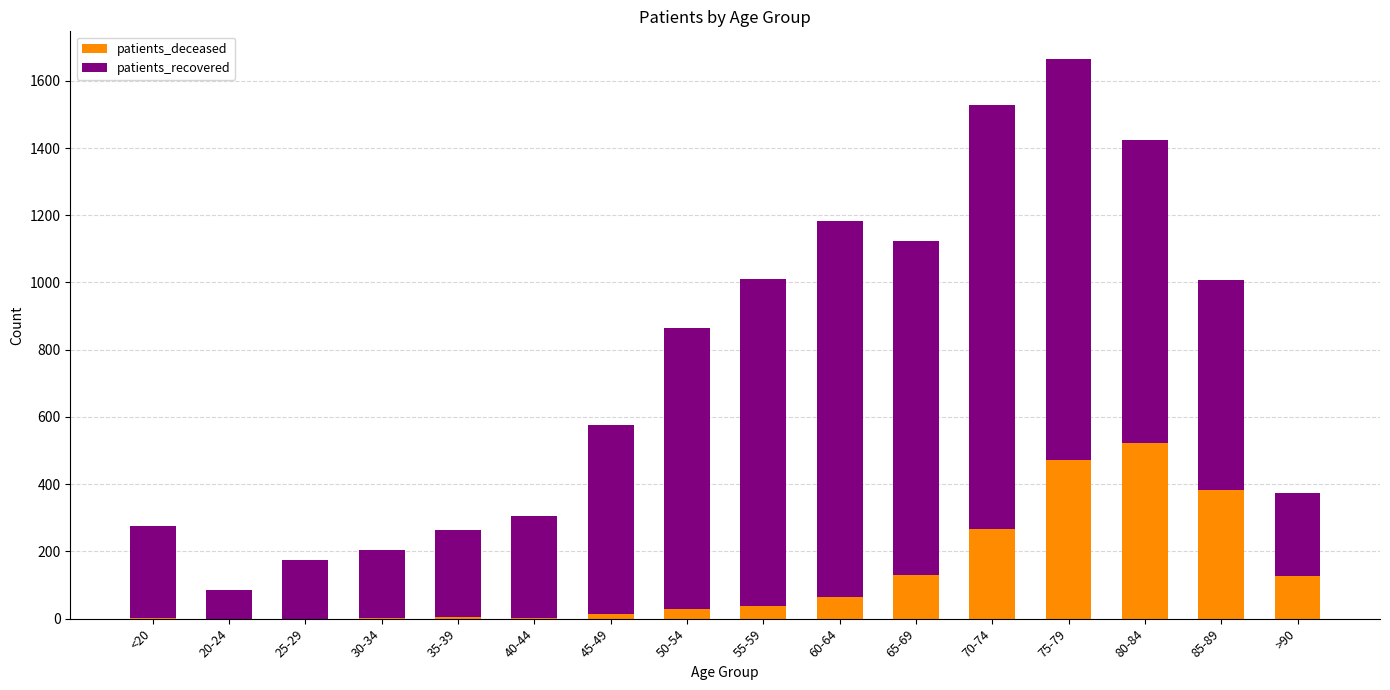

What is the maximum value for patients_deceased?

522